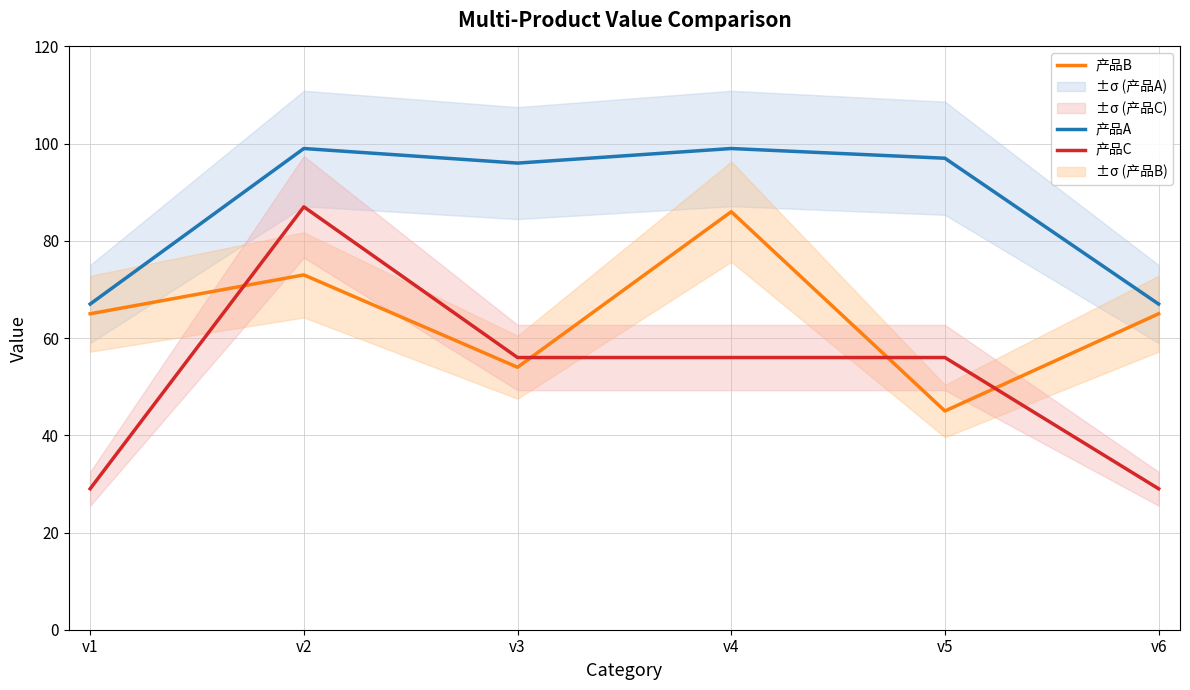

How many times do 产品C and 产品B cross each other?

4